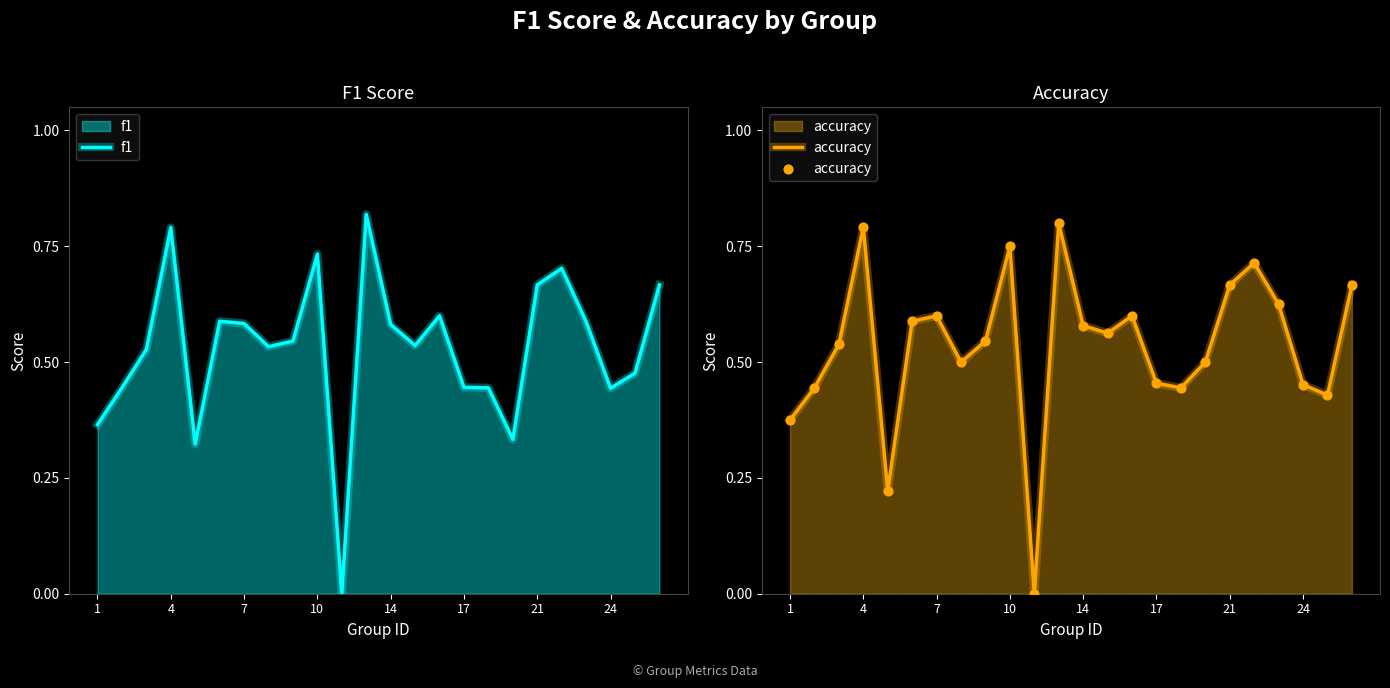

Which series has the widest spread of Y values?

f1